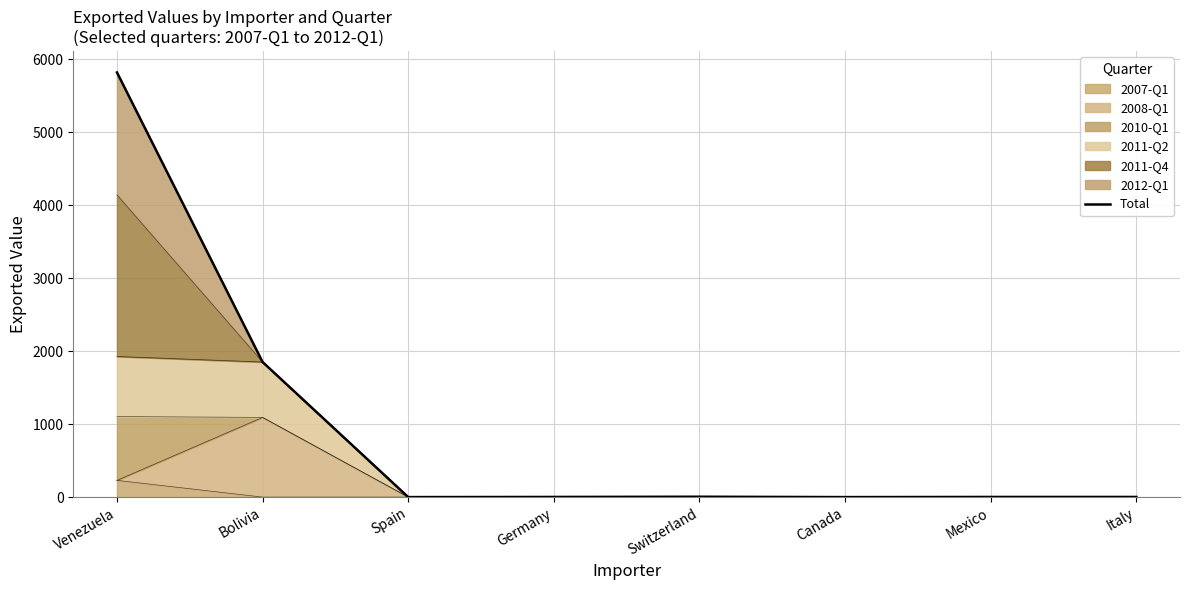

At which label does the data first exceed 2?

Venezuela